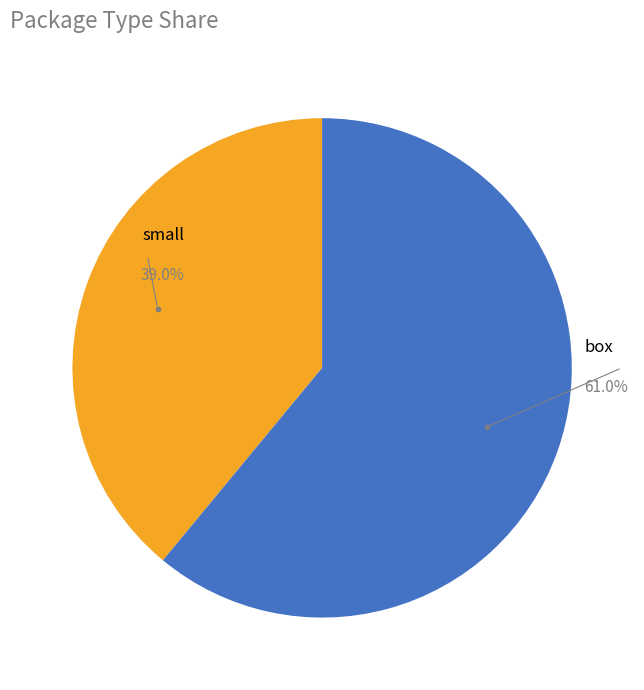

How many slices are in this pie chart?

2